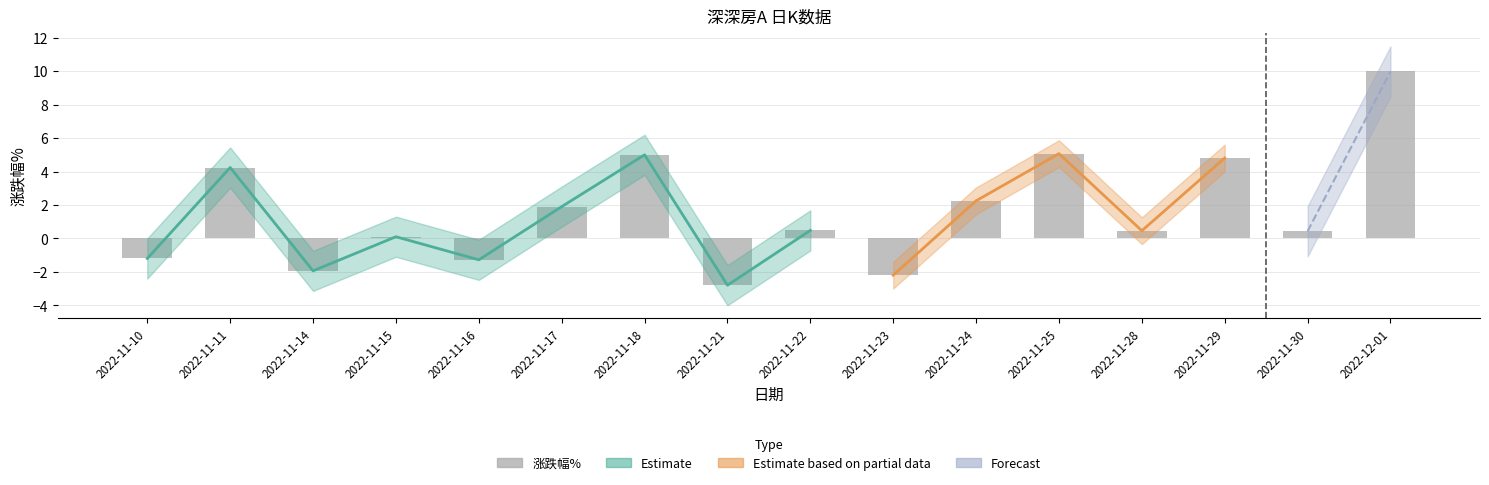

What is the greatest value displayed?

10.0